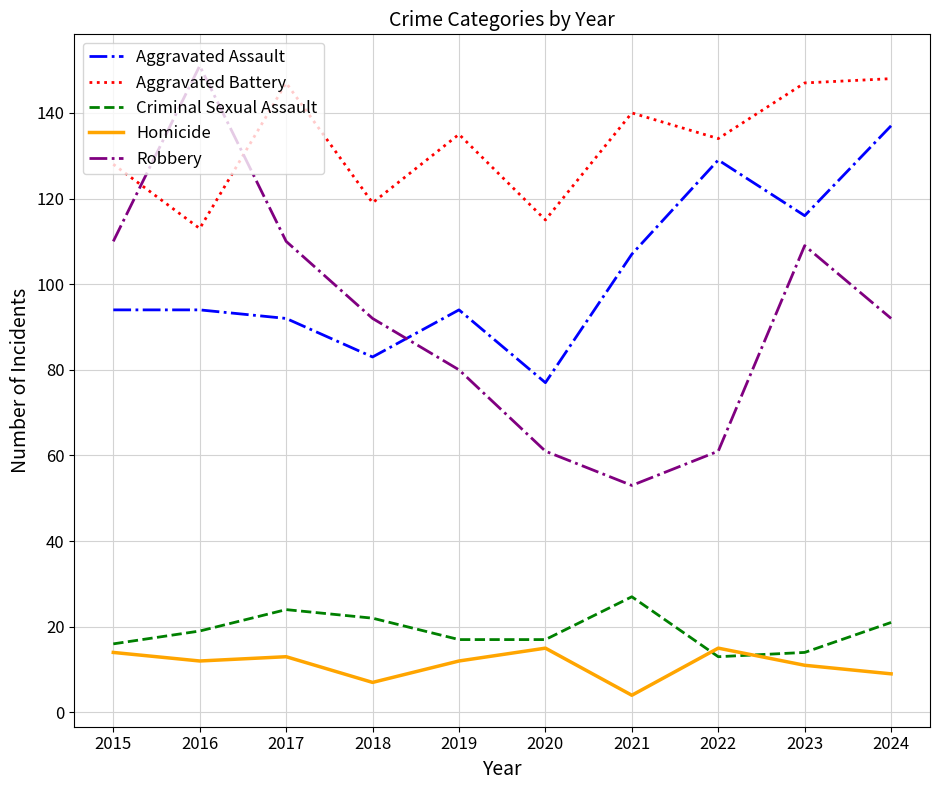

At which category is the sum across all series the highest?

2024